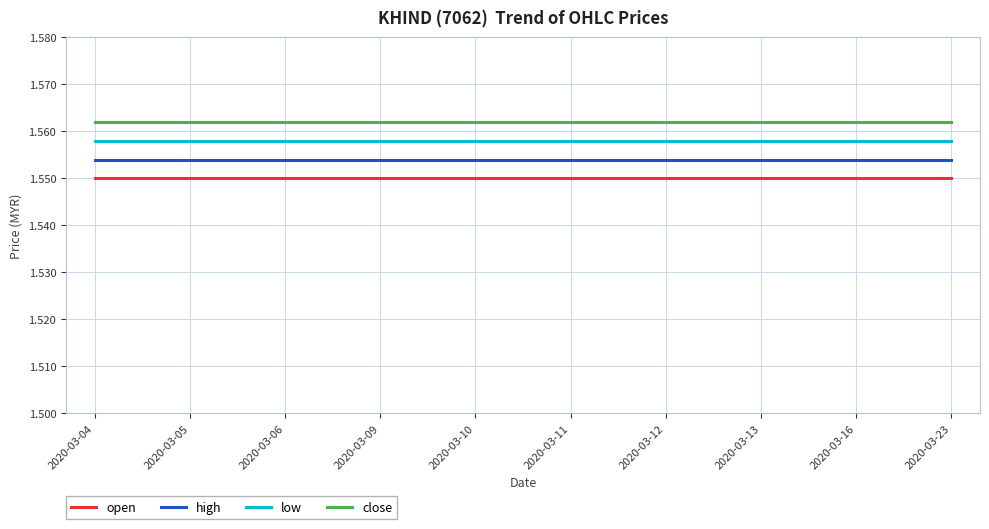

What is the total value across all series at 2020-03-13?

6.2